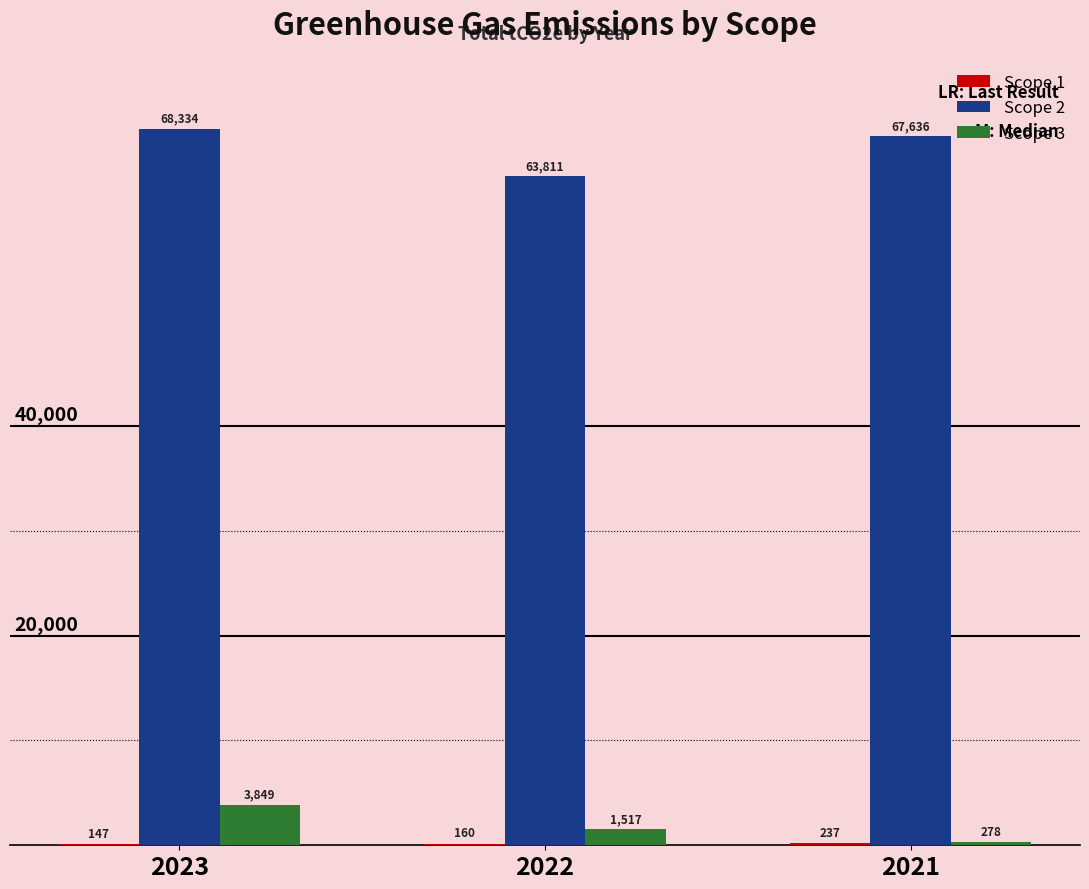

How many distinct data groups are displayed?

3